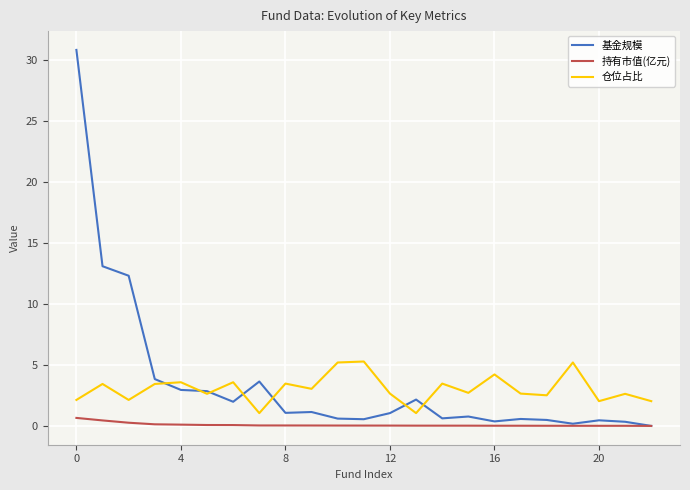

Rank the series by their maximum value, from highest to lowest.

基金规模, 仓位占比, 持有市值(亿元)